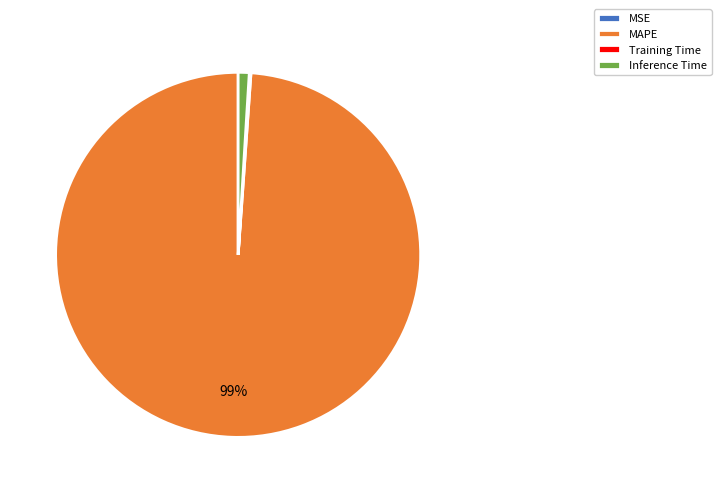

Does MAPE account for over 50% of the chart?

Yes